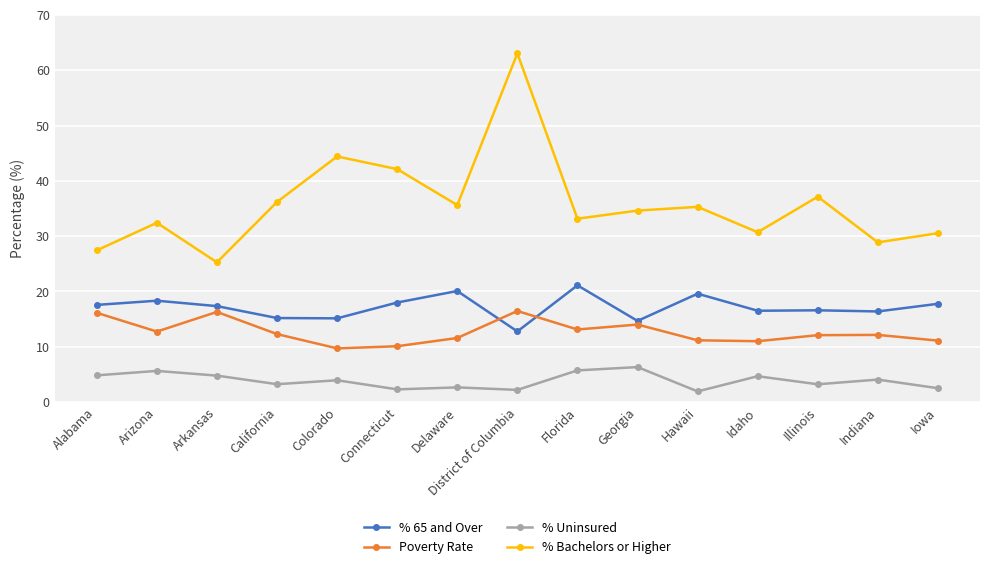

At how many categories does at least one series exceed 38?

3